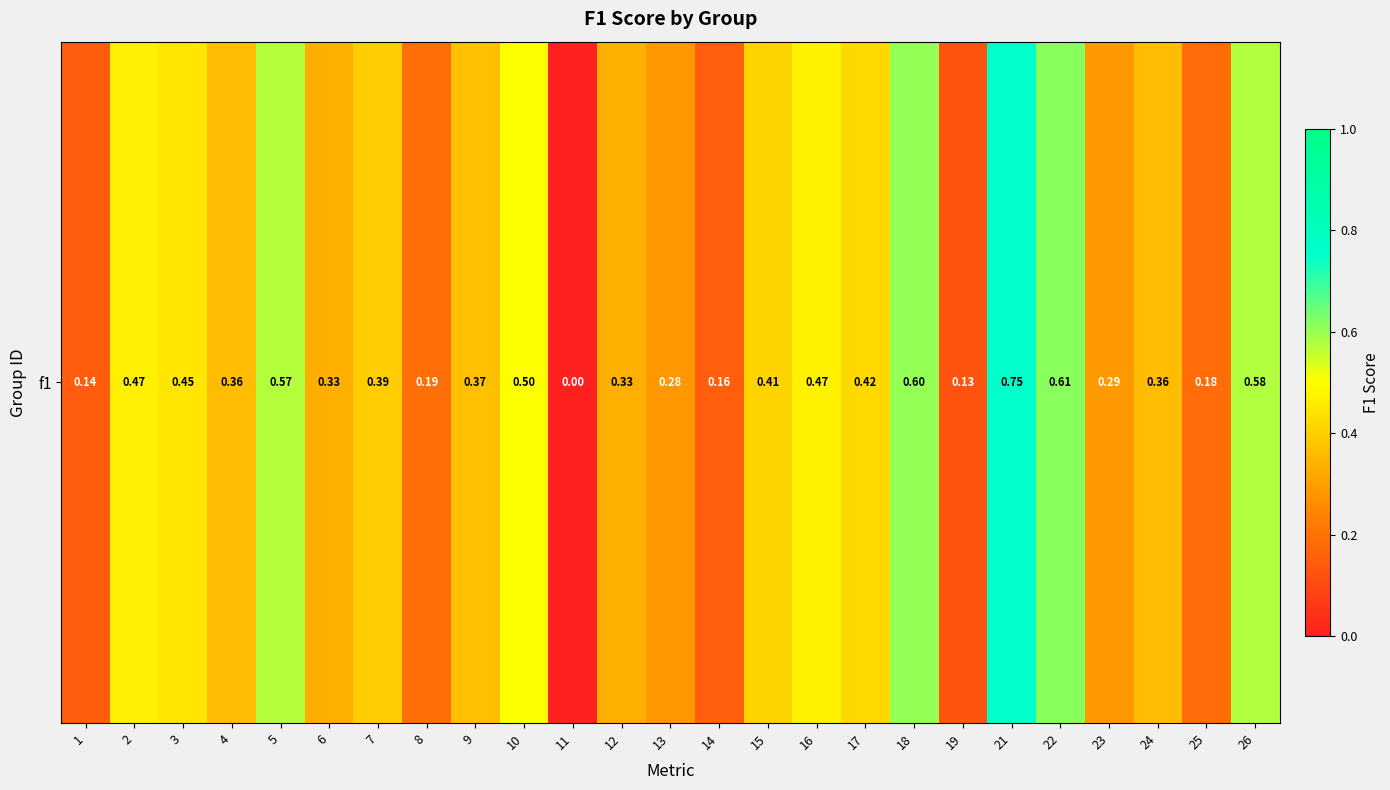

How many series are shown in this chart?

1